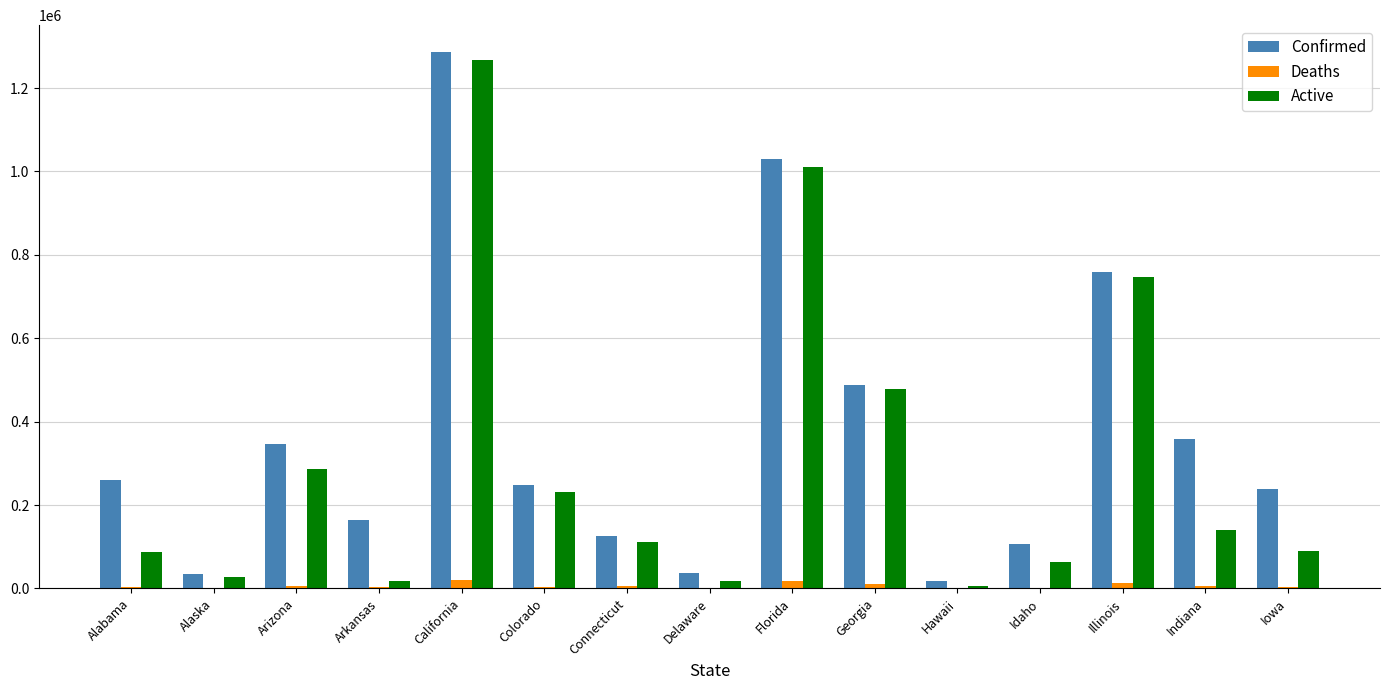

What is the maximum value shown in the chart?

1286550